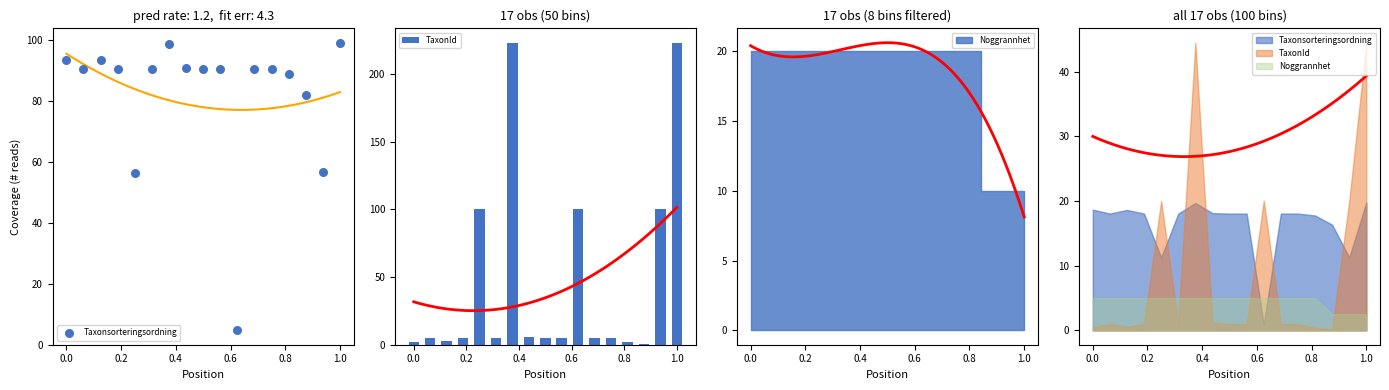

Is the value of TaxonId at 1.2 greater than the value of Taxonsorteringsordning at 14?

No